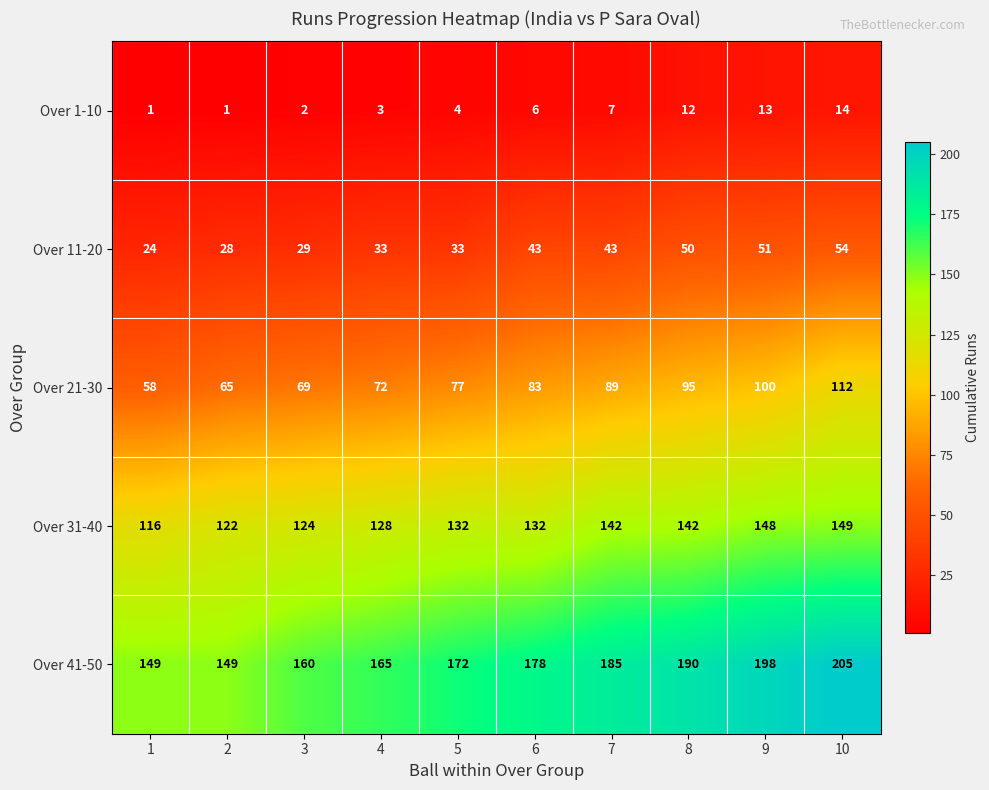

What is the minimum value for Over 21-30?

58